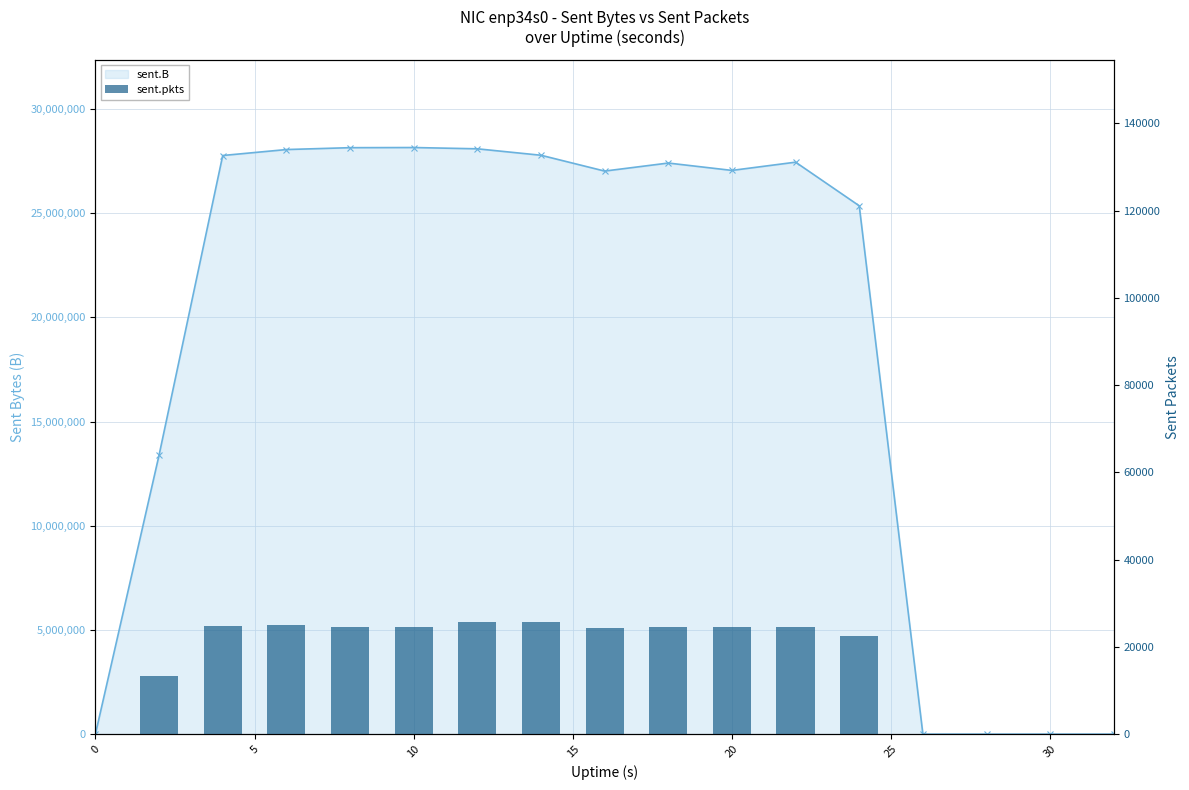

Reading right to left, what are all the values shown in this chart?

sent.B: 0	0	0	0	25358742	27452998	27057184	27411012	27025394	27785053	28093985	28155726	28148335	28058639	27772788	13391922	0
sent.pkts: 0	0	0	0	22565	24632	24561	24613	24353	25775	25605	24636	24583	25083	24681	13317	0